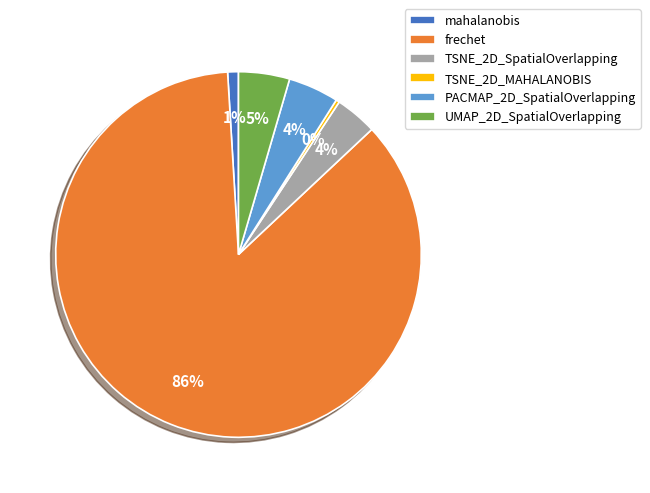

To the nearest percent, what percentage of the pie is mahalanobis?

1%